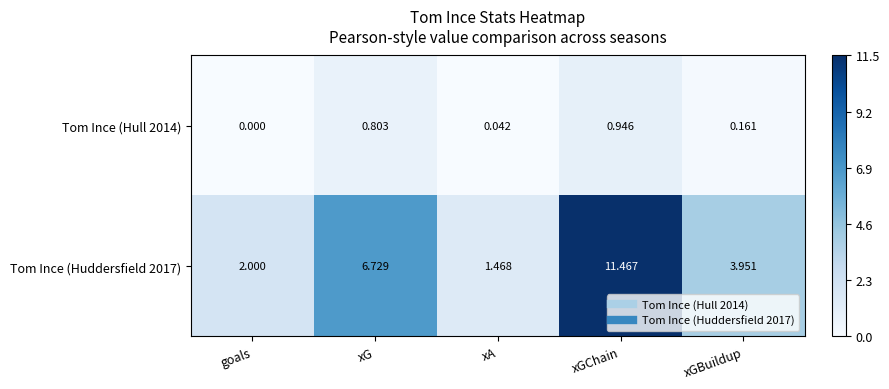

Which category has the lowest value in the Tom Ince (Hull 2014) series?

goals